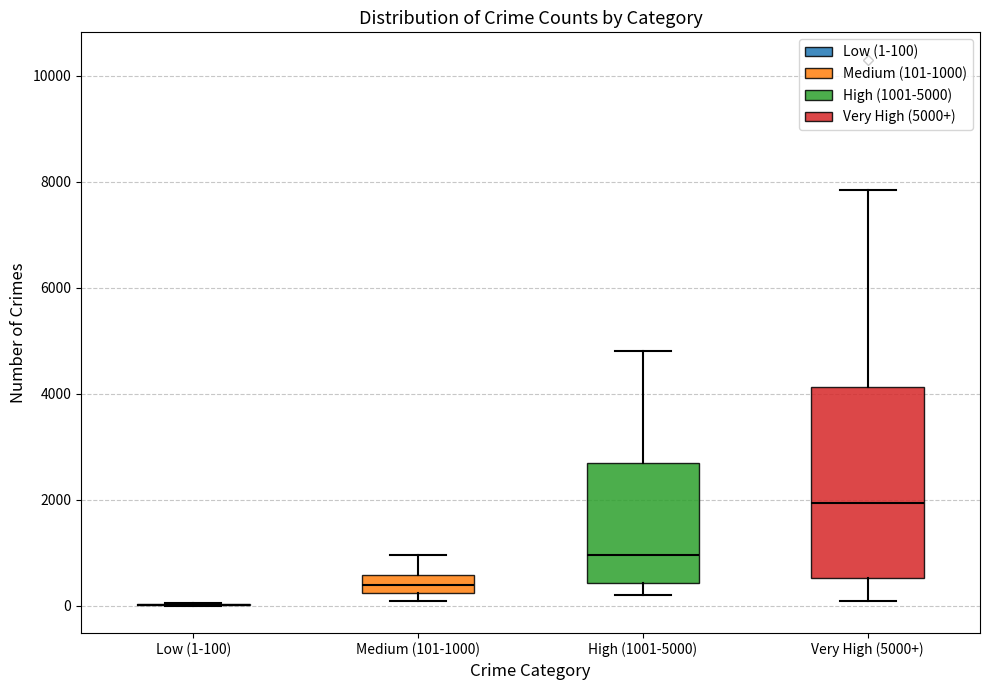

Comparing the boxes themselves (not the whiskers), which one is the tallest?

Very High (5000+)